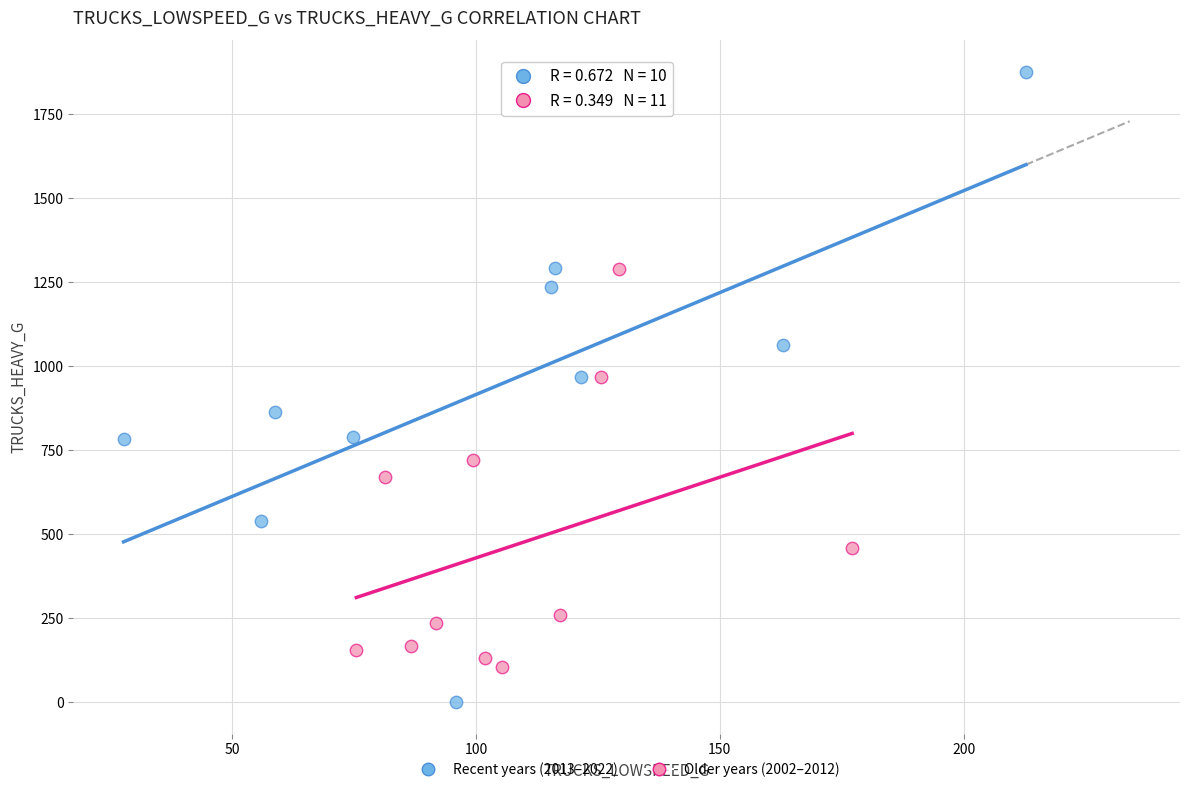

Which series has the widest spread of Y values?

Recent years (2013–2022)